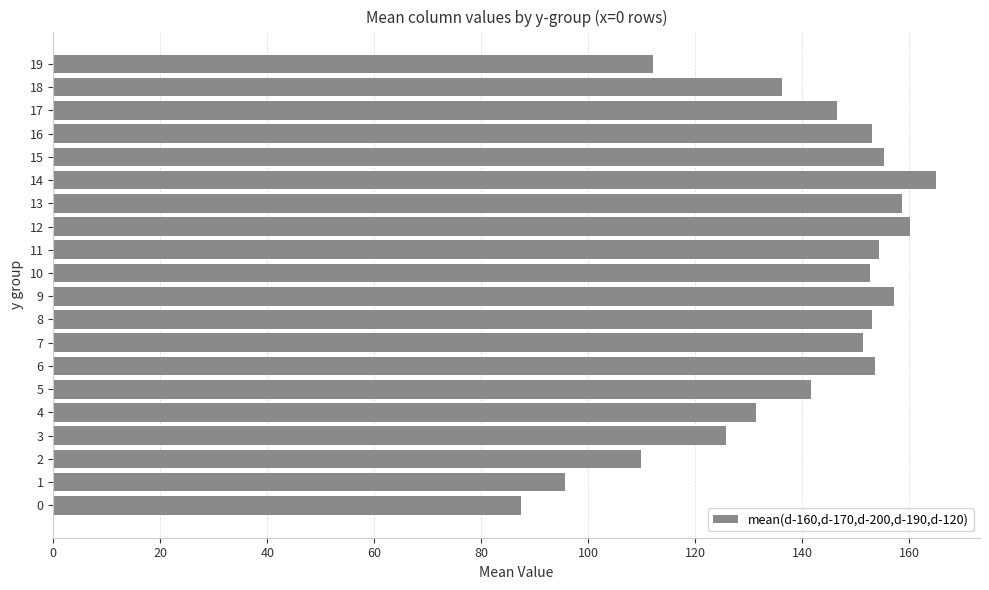

What is the sum of all values?

2800.1